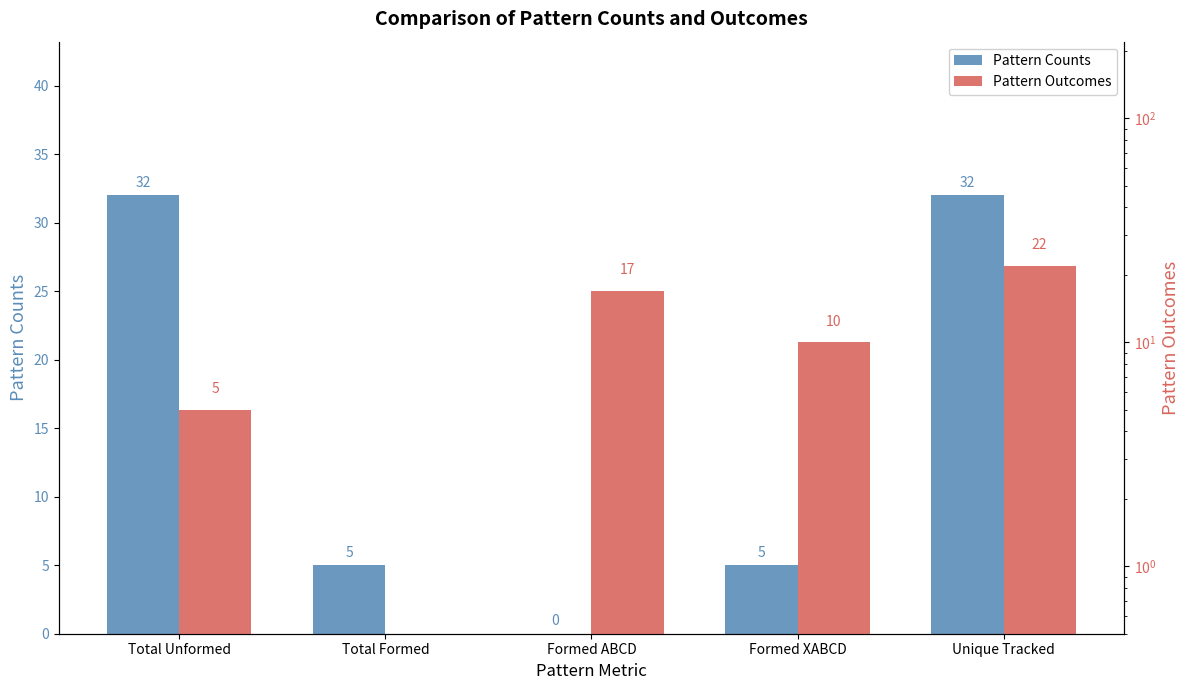

Is it true that Pattern Outcomes equals 10 at Formed XABCD?

True